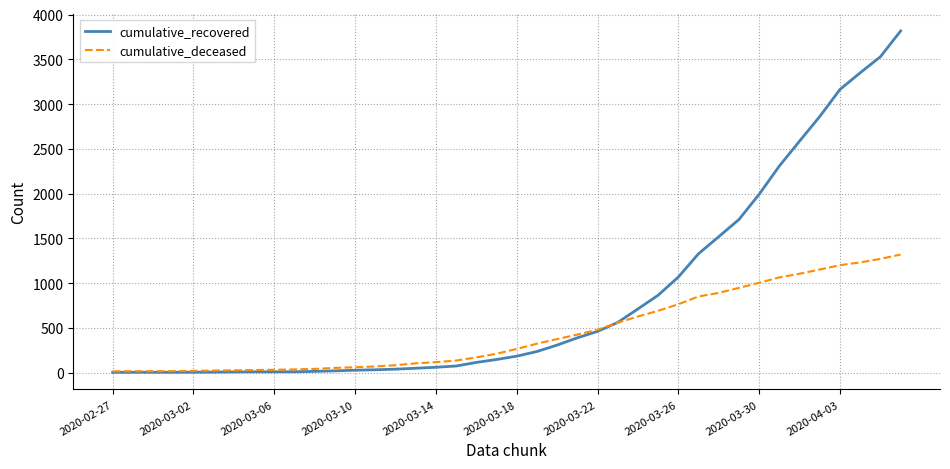

Which series has the widest spread of values?

cumulative_recovered